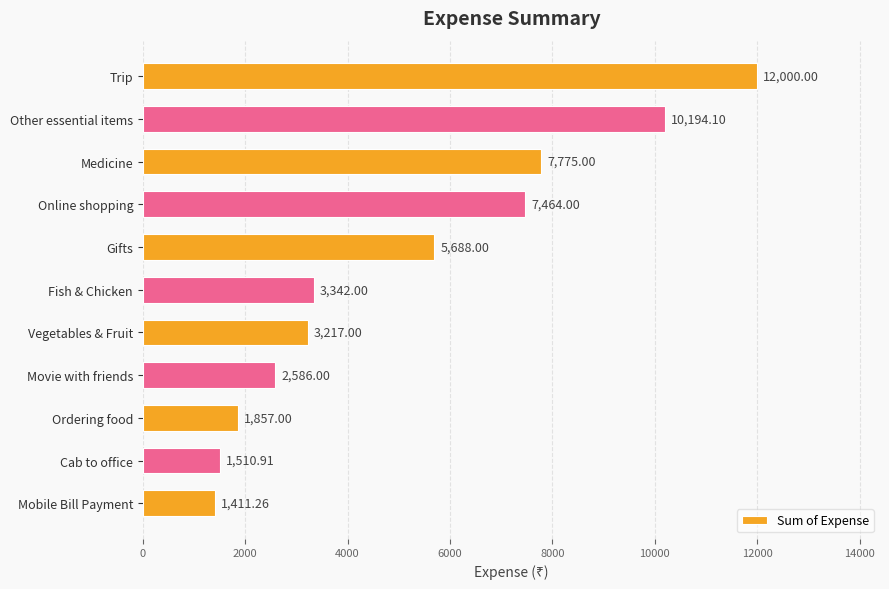

What is the difference between the maximum and minimum values?

10588.7